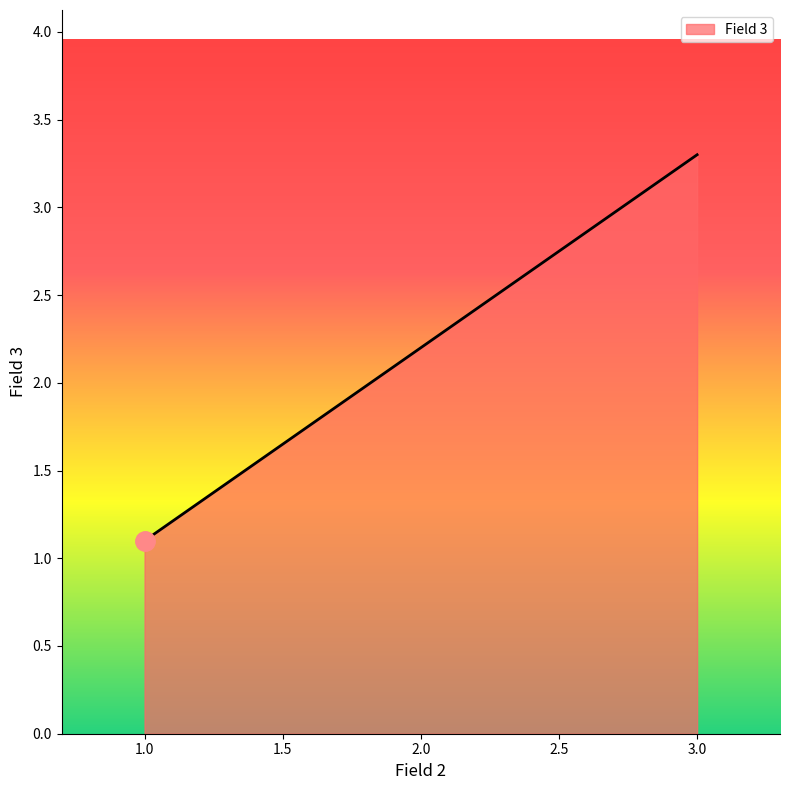

How many values are below 2?

1